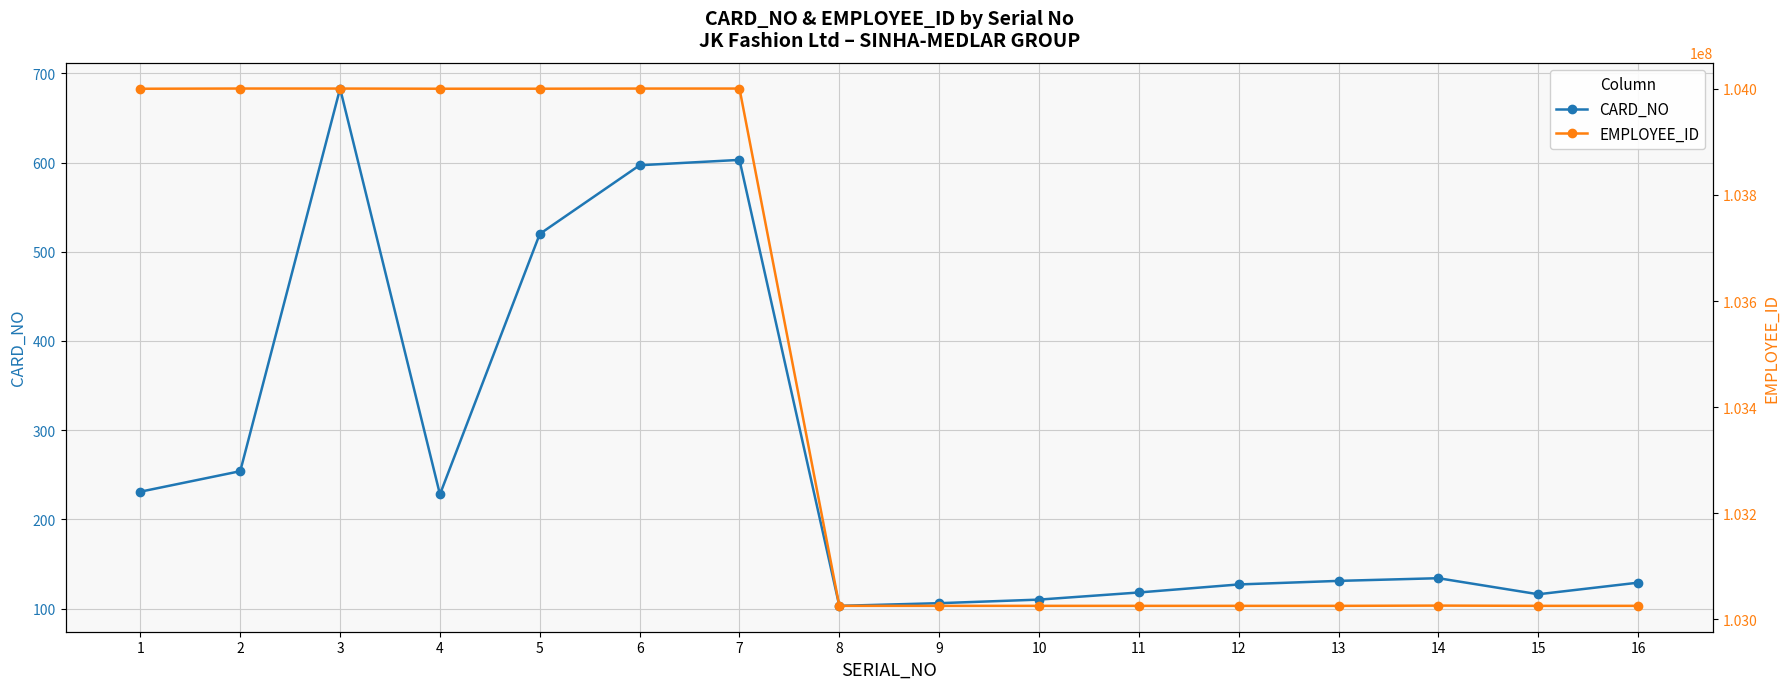

The value of EMPLOYEE_ID at 11 is 103025475. True or false?

True